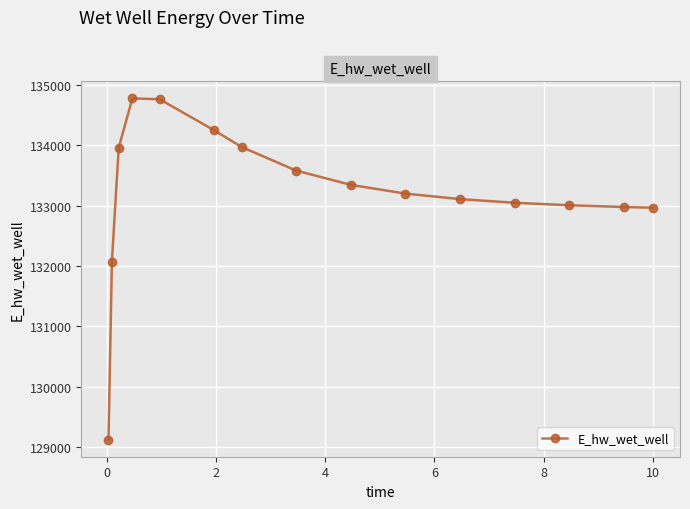

What is the greatest value displayed?

134773.6